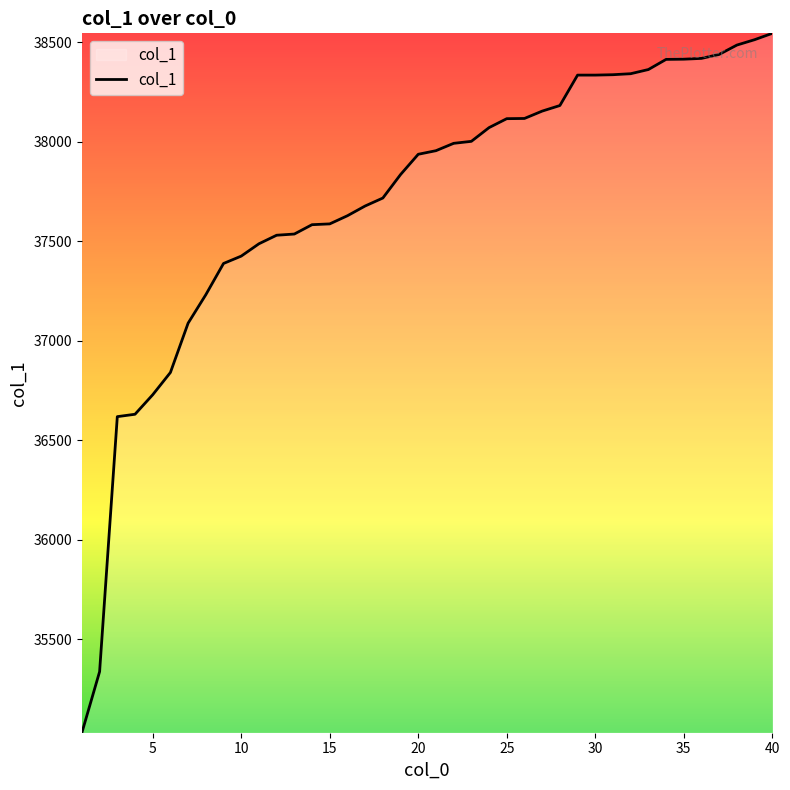

What is the greatest value displayed?

38545